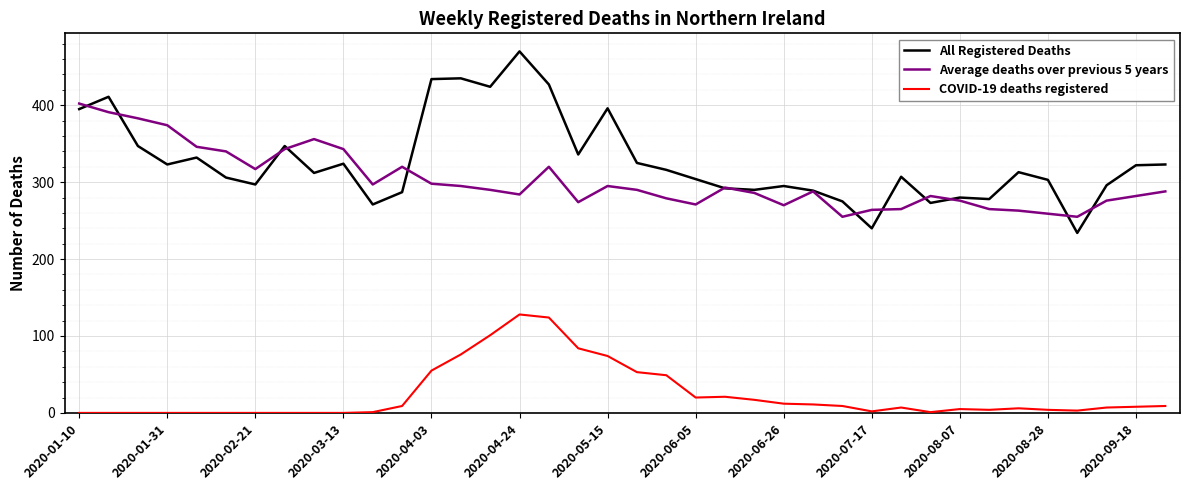

What is the greatest value displayed?

470.0